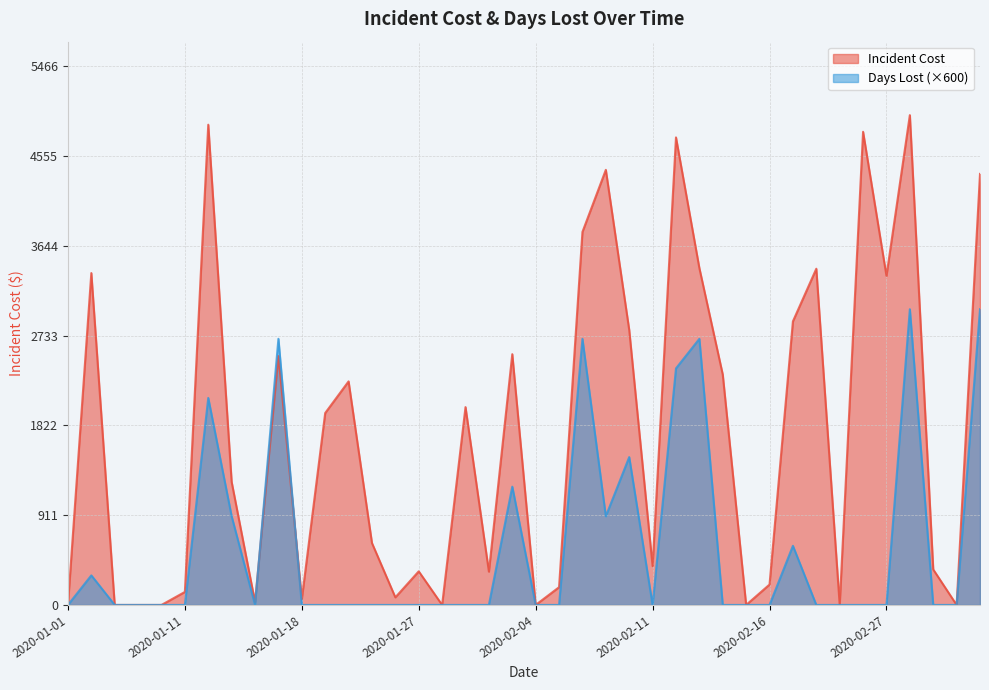

What is the difference between the maximum and minimum values in the Incident Cost series?

4969